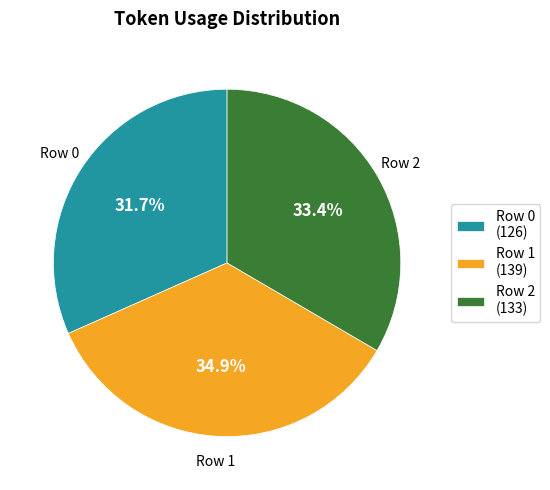

Is Row 1 (139) the majority of the pie?

No